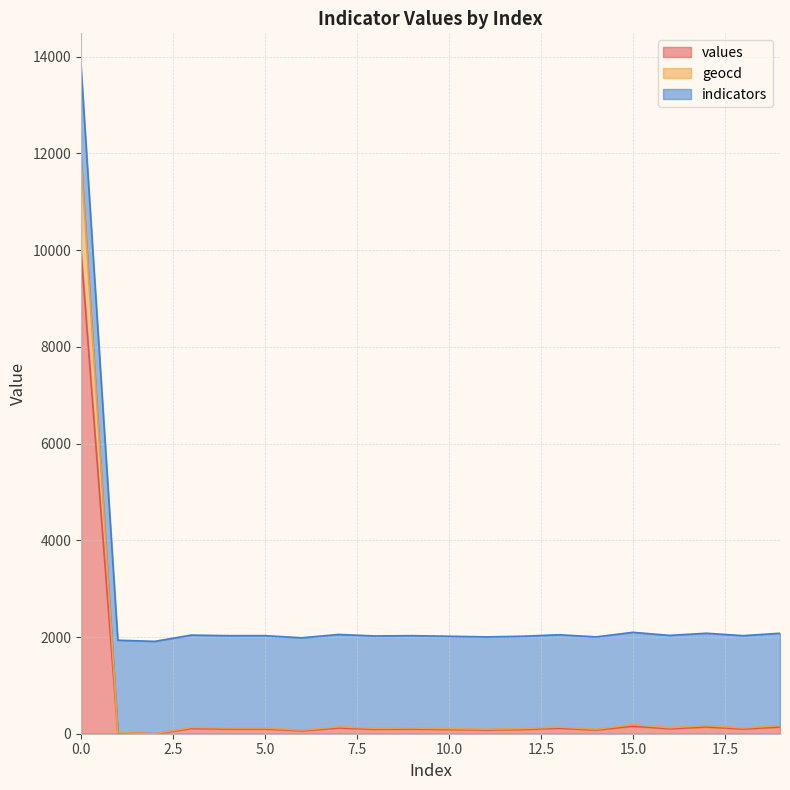

What are all the series names shown in the legend?

values, geocd, indicators